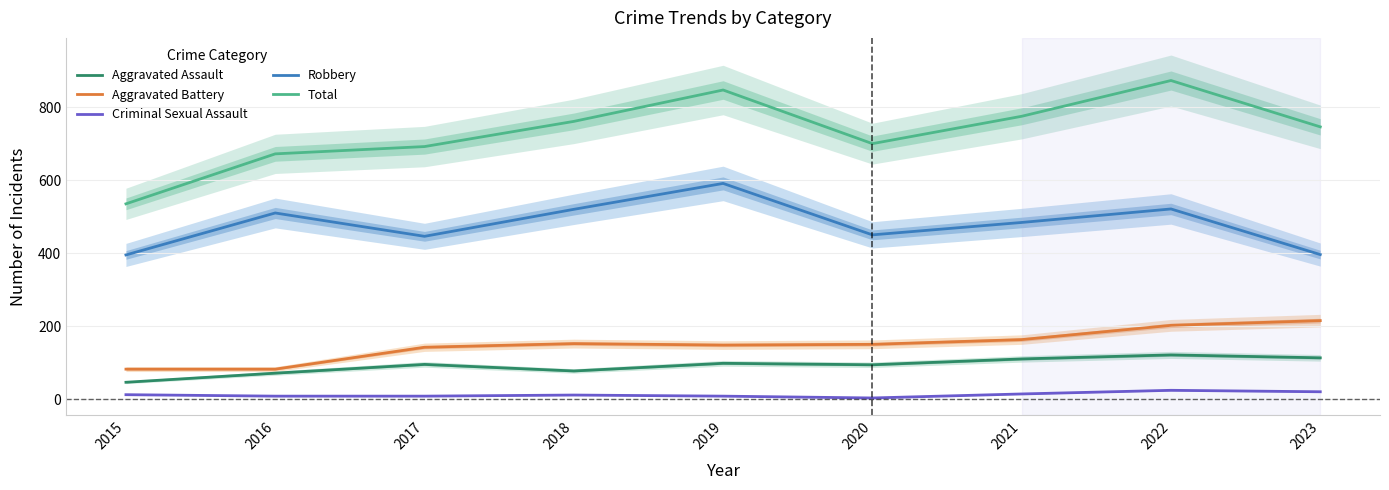

At how many categories does at least one series exceed 3?

9